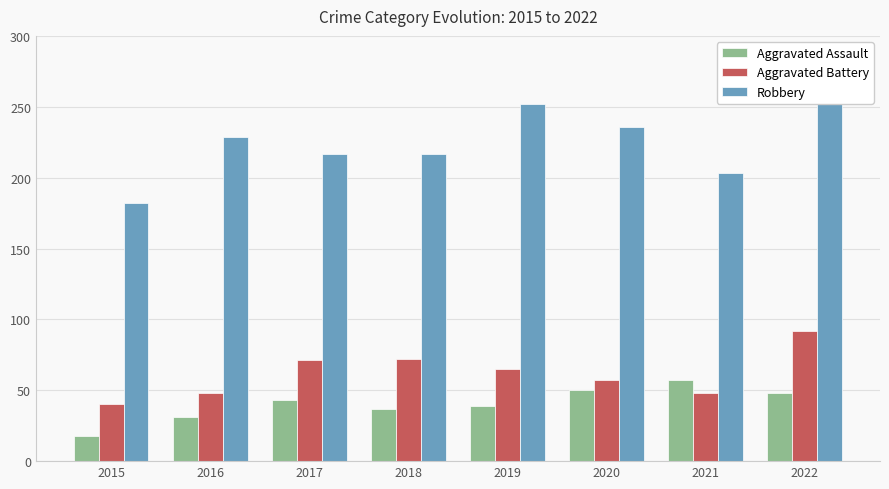

List the labels in order of Aggravated Battery value, largest first.

2022, 2018, 2017, 2019, 2020, 2016, 2021, 2015